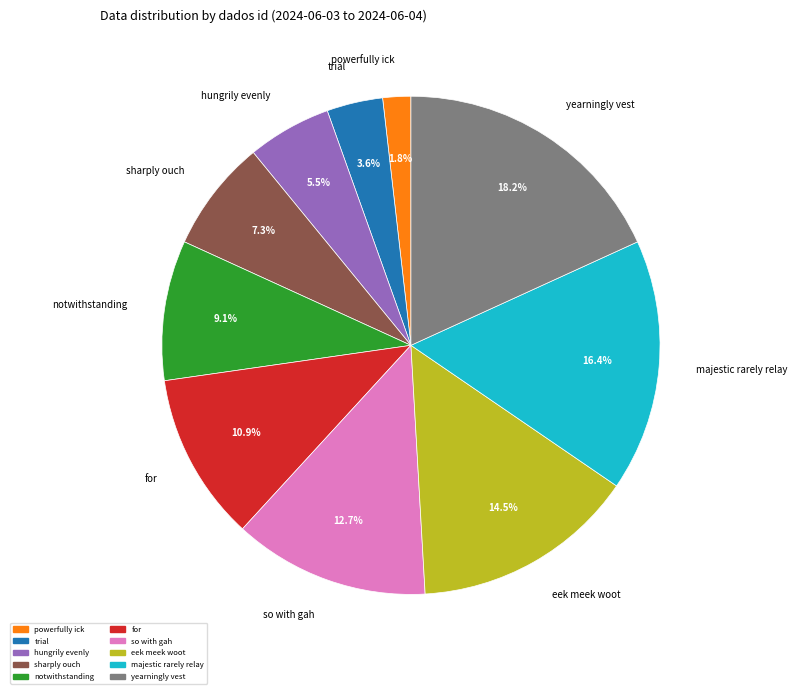

To the nearest percent, what is the combined percentage of yearningly vest and powerfully ick?

20%